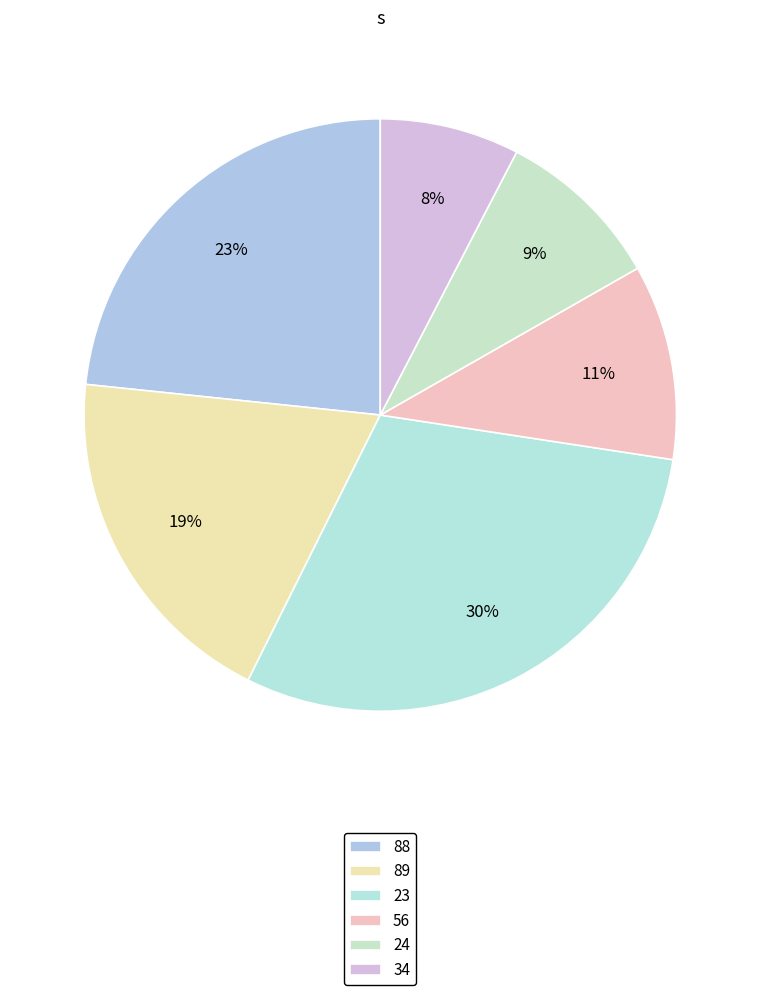

What is the total percentage of 88 and 34?

31.0%